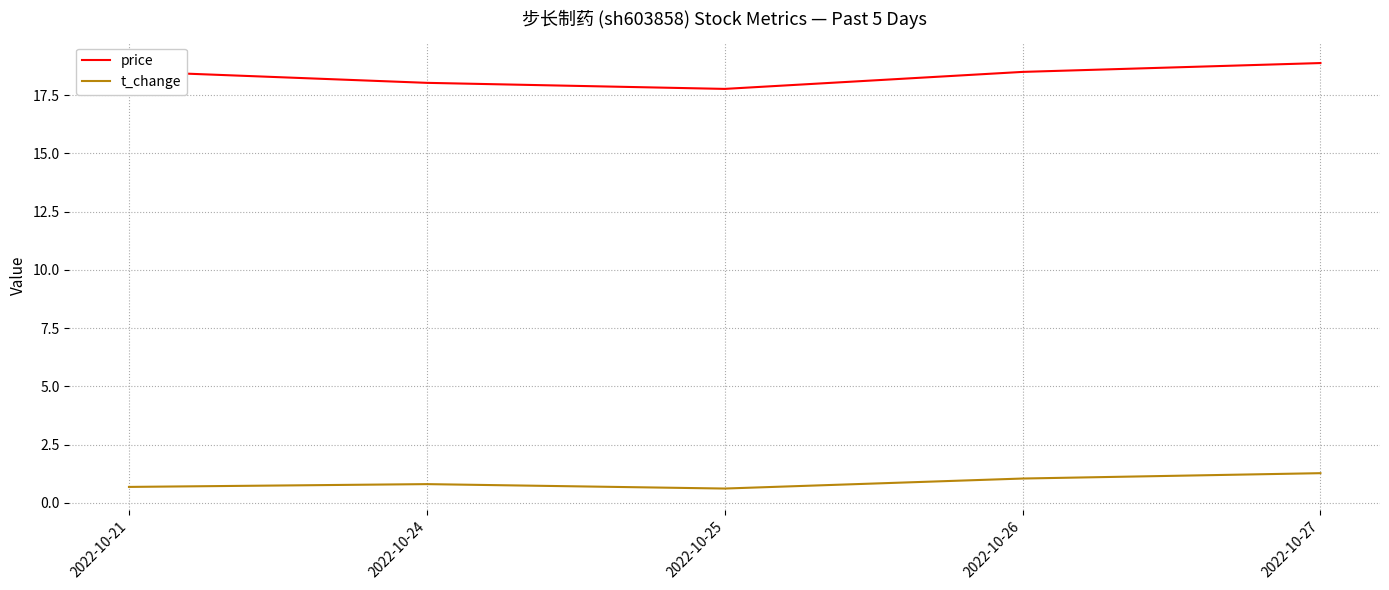

True or false: t_change and price cross at least once.

False